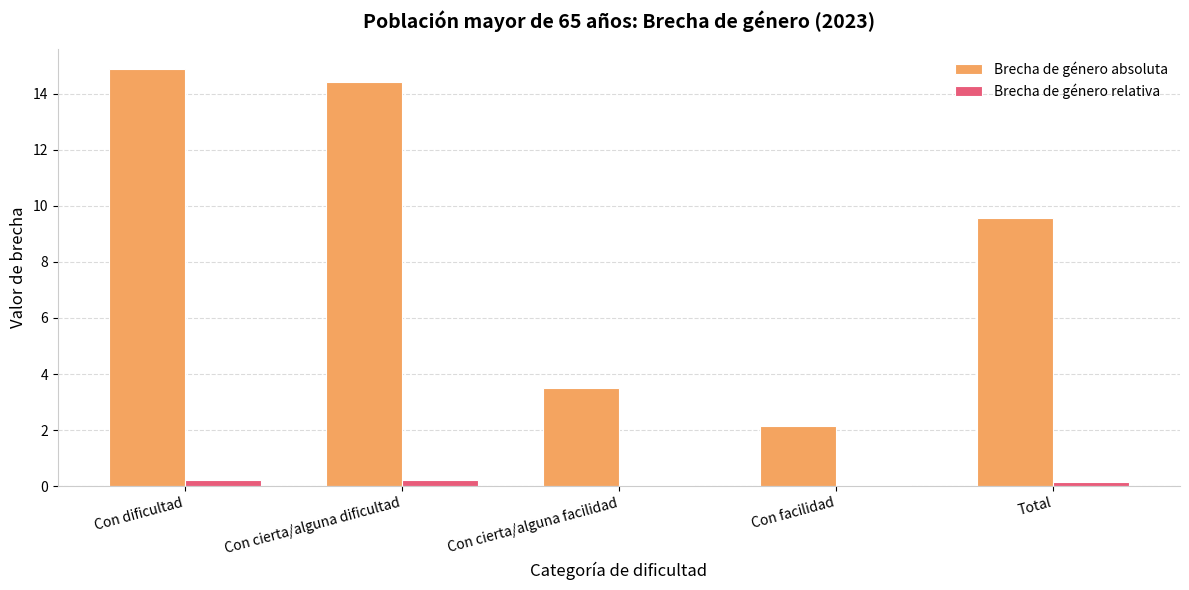

At which label is Brecha de género absoluta closest to 8?

Total